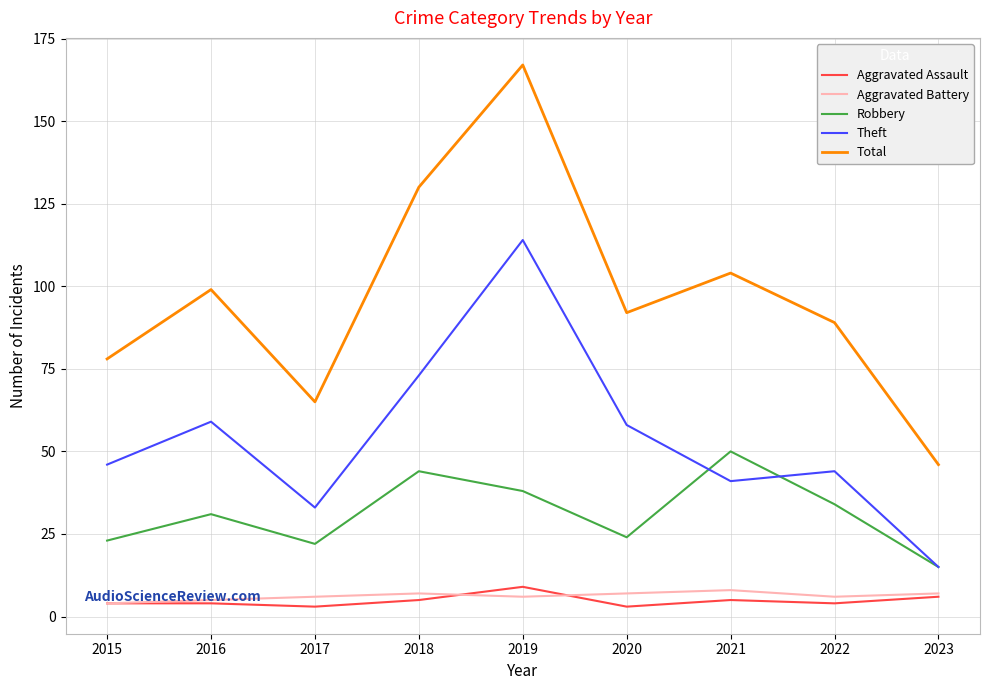

The Aggravated Assault series shows 5 at 2018. True or false?

True